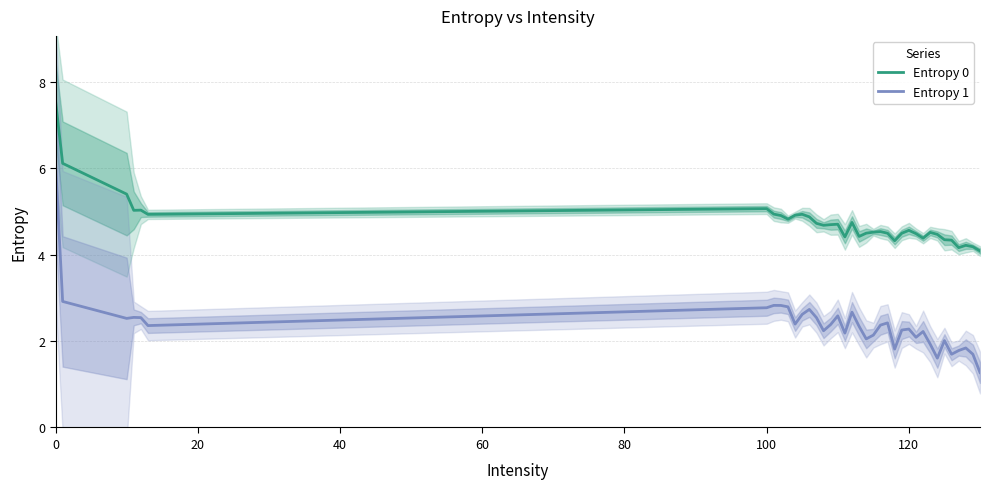

The value of Entropy 1 at 120 is 2.3. True or false?

True